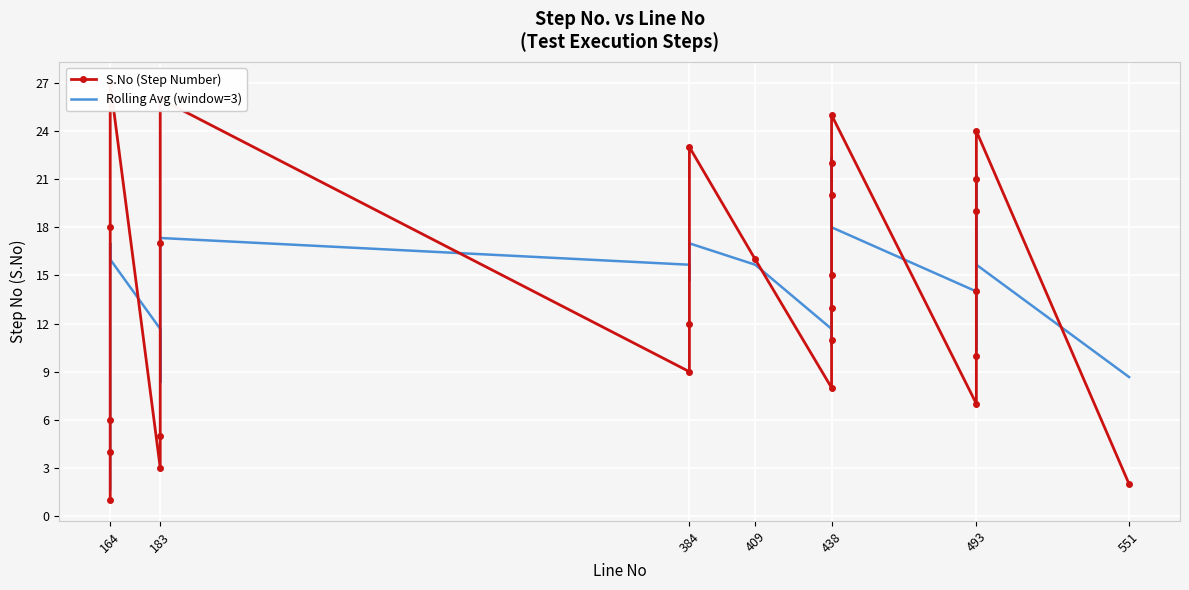

What is the value of the S.No (Step Number) point at the 11th from the left?

12.0